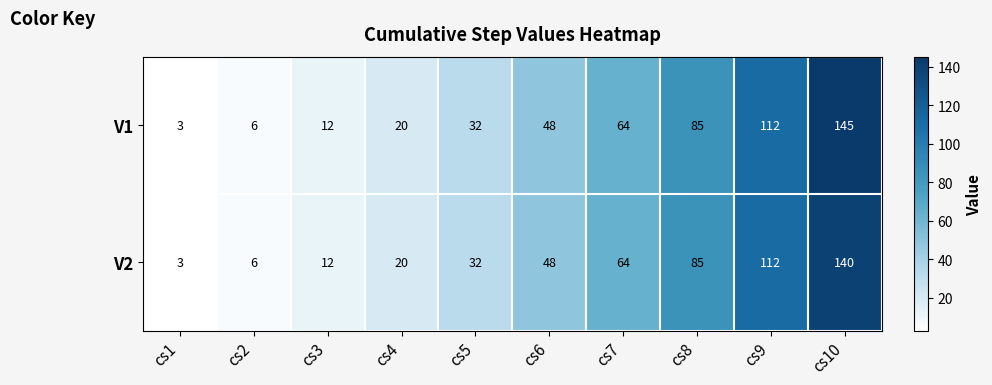

What is the minimum value for V1?

3